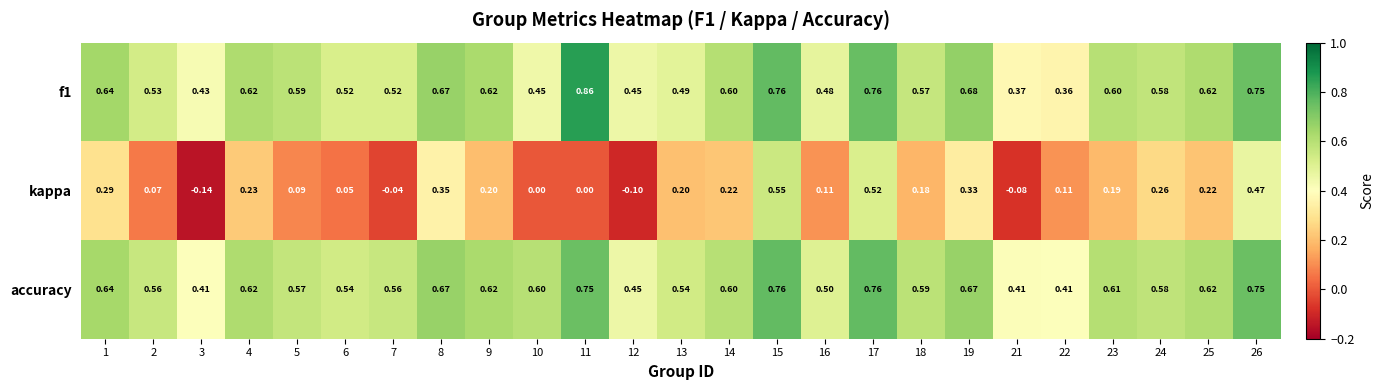

Which series has the largest total across all categories?

accuracy